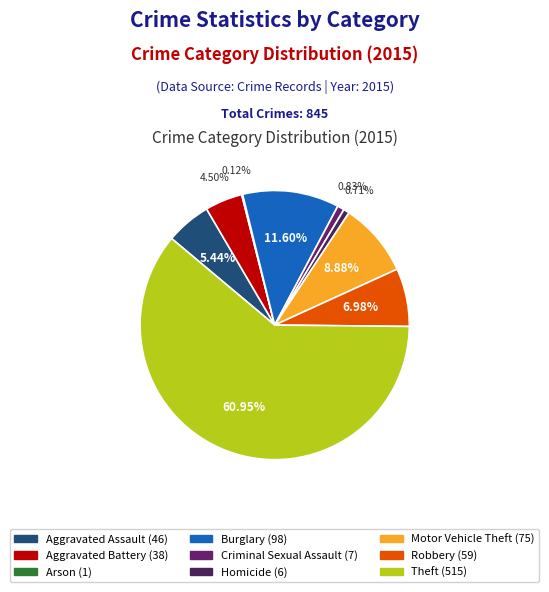

Which has a higher value, Burglary or Aggravated Assault?

Burglary